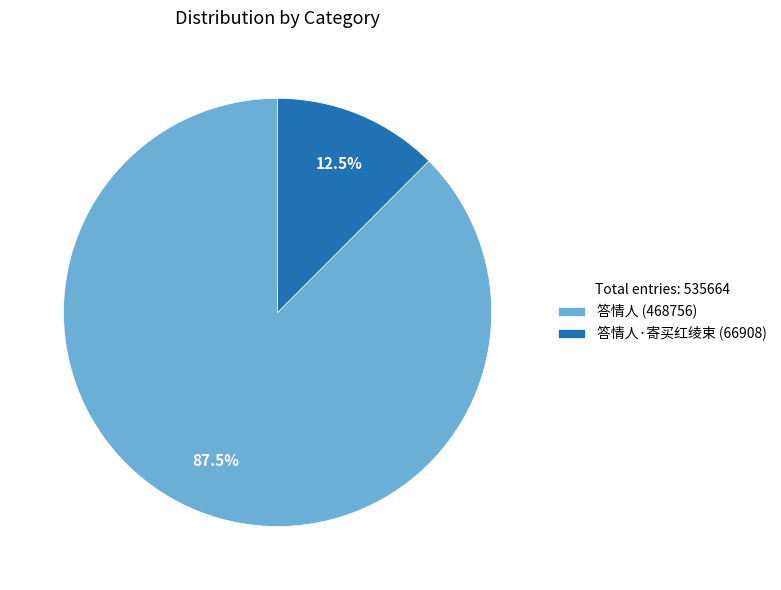

Which category has the smallest portion of the pie?

答情人·寄买红绫束 (66908)